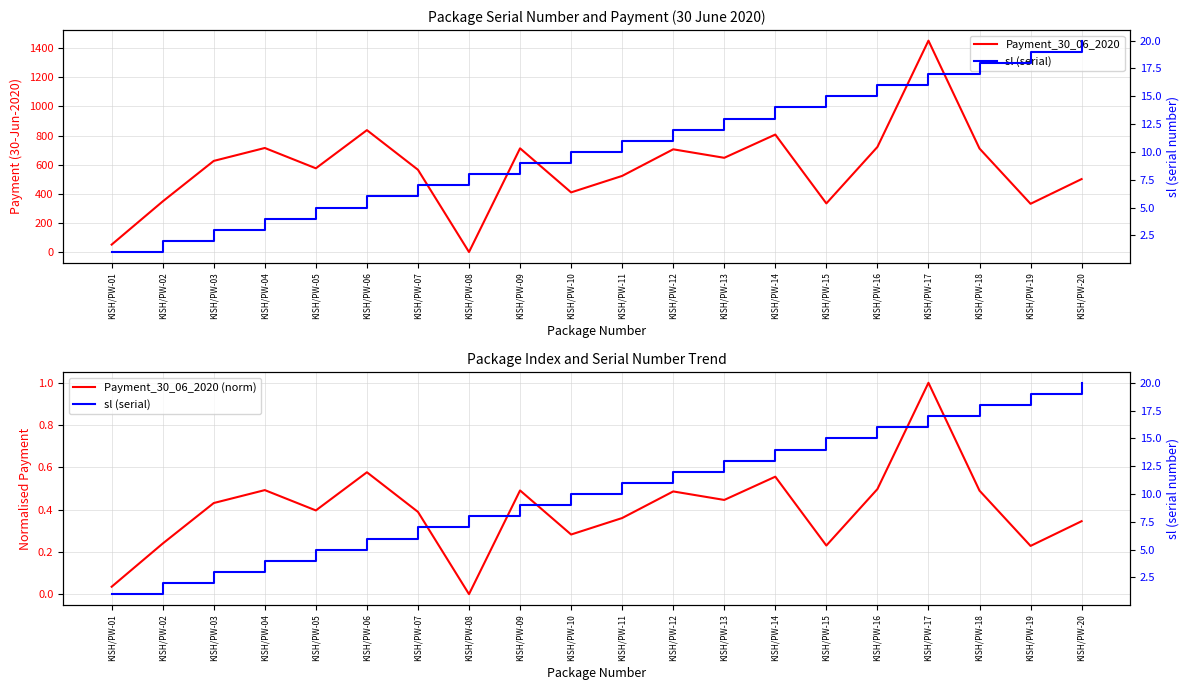

What is the value of the Payment_30_06_2020 (norm) point at the 16th from the left?

0.5